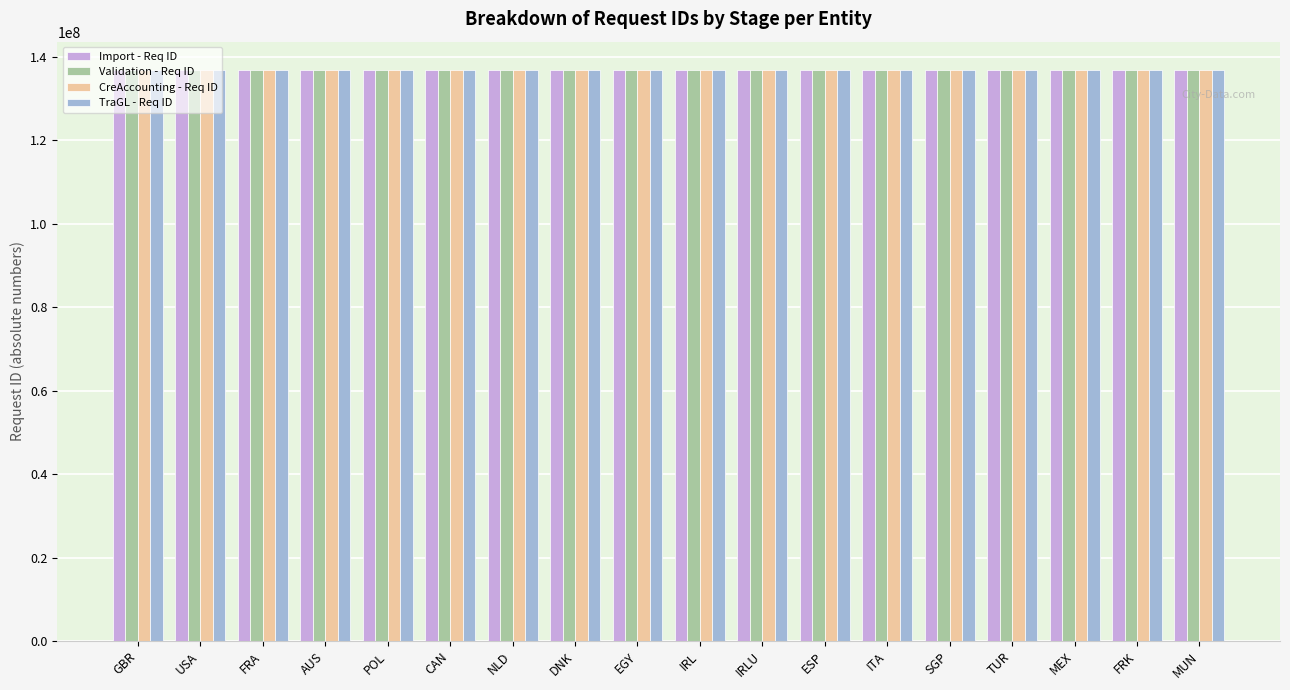

What is the sum of all CreAccounting - Req ID values?

2461914885